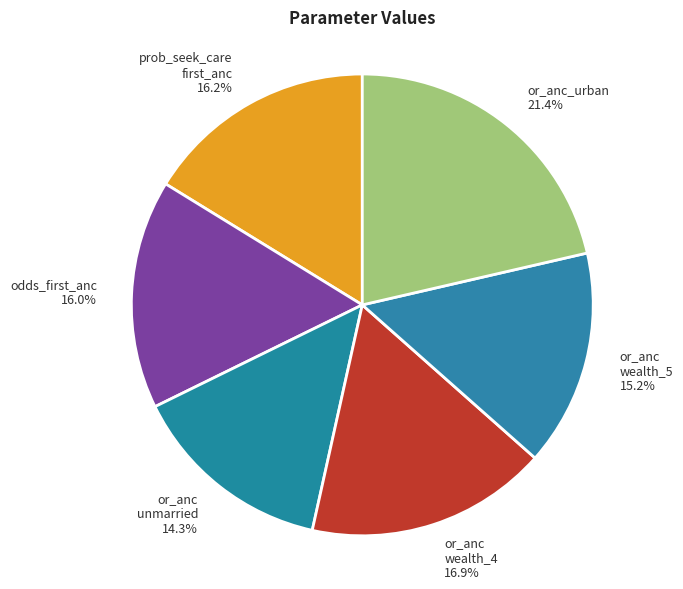

What percentage is the odds_first_anc slice, to the nearest percent?

16%